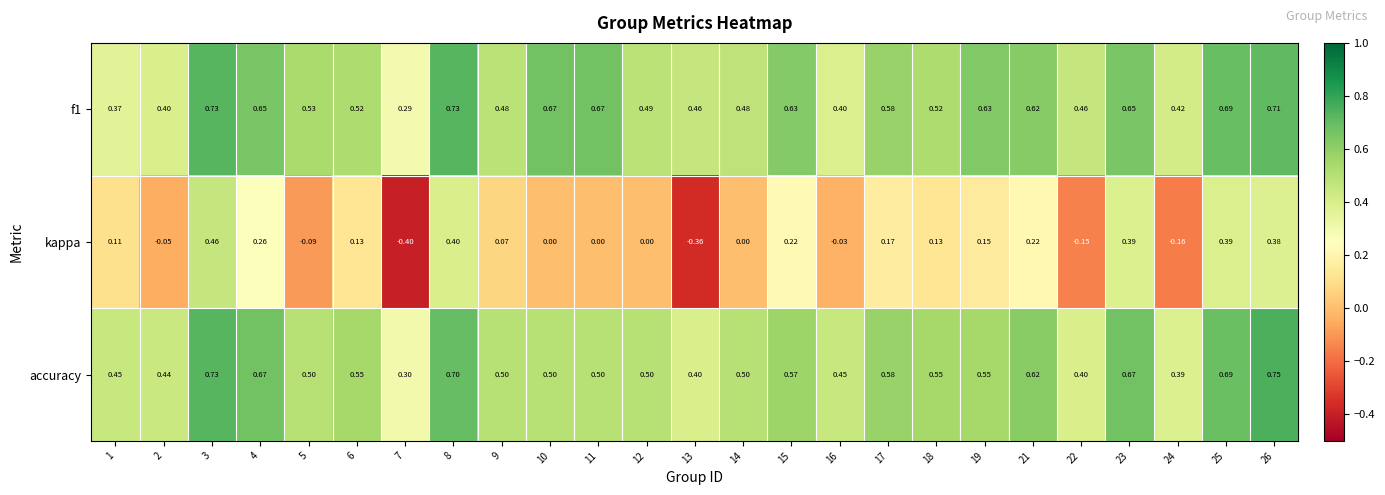

Which series has the widest spread of values?

kappa